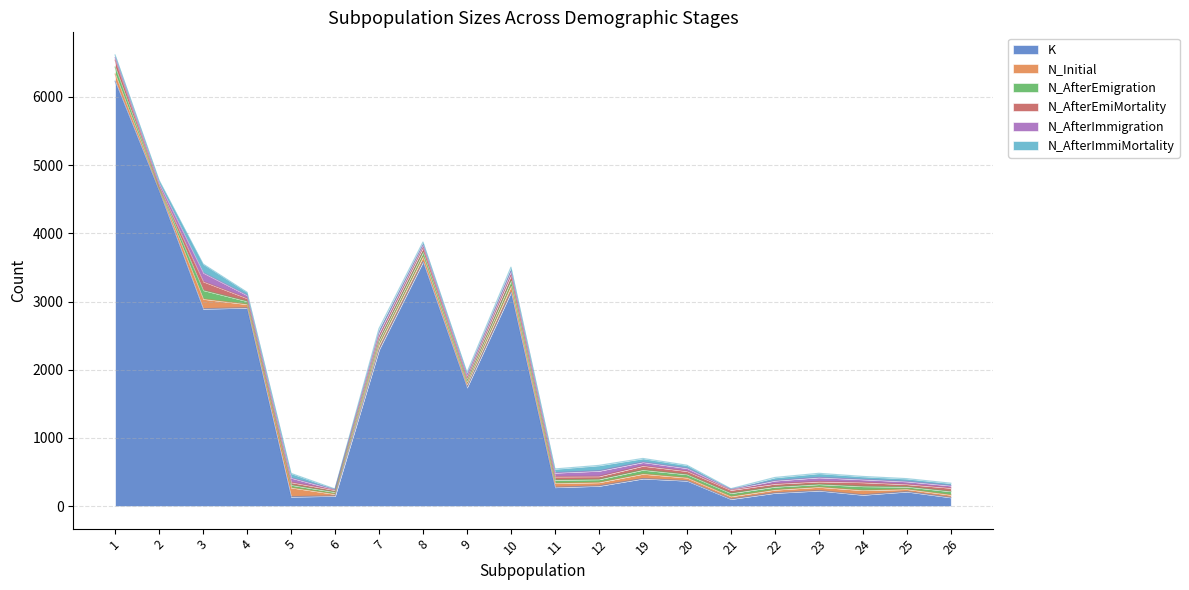

What is the minimum value for K?

103